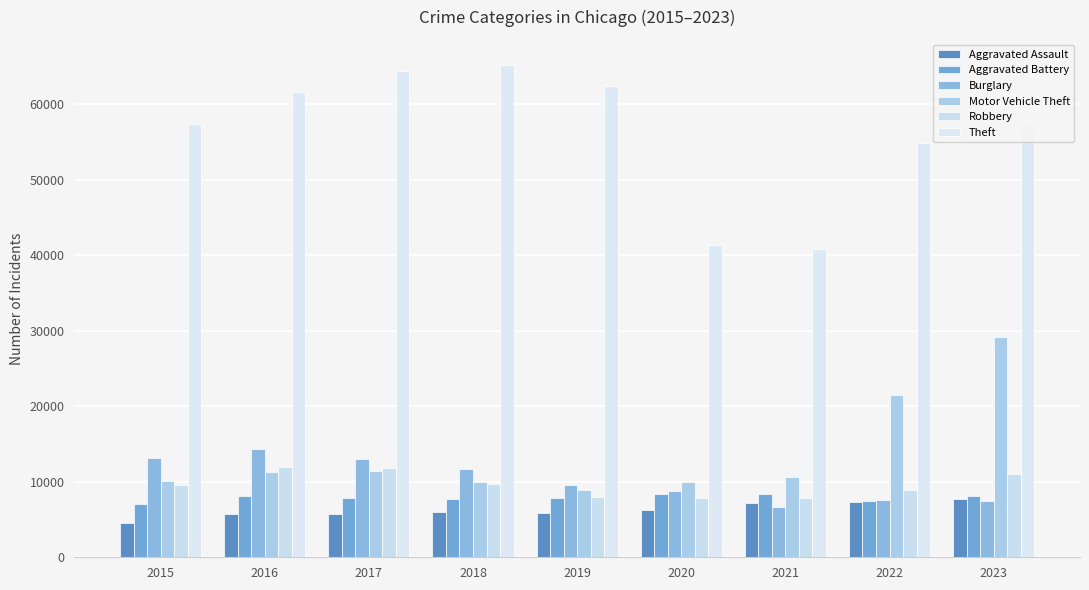

Reading right to left, extract all data points from this chart.

Aggravated Assault: 2023=7700	2022=7280	2021=7242	2020=6264	2019=5841	2018=6001	2017=5793	2016=5712	2015=4480
Aggravated Battery: 2023=8073	2022=7488	2021=8347	2020=8319	2019=7857	2018=7735	2017=7845	2016=8086	2015=7019
Burglary: 2023=7439	2022=7594	2021=6662	2020=8758	2019=9638	2018=11747	2017=13001	2016=14289	2015=13184
Motor Vehicle Theft: 2023=29190	2022=21455	2021=10602	2020=9959	2019=8977	2018=9985	2017=11380	2016=11286	2015=10068
Robbery: 2023=11051	2022=8963	2021=7918	2020=7855	2019=7995	2018=9681	2017=11880	2016=11960	2015=9638
Theft: 2023=57160	2022=54856	2021=40806	2020=41327	2019=62493	2018=65288	2017=64386	2016=61622	2015=57350